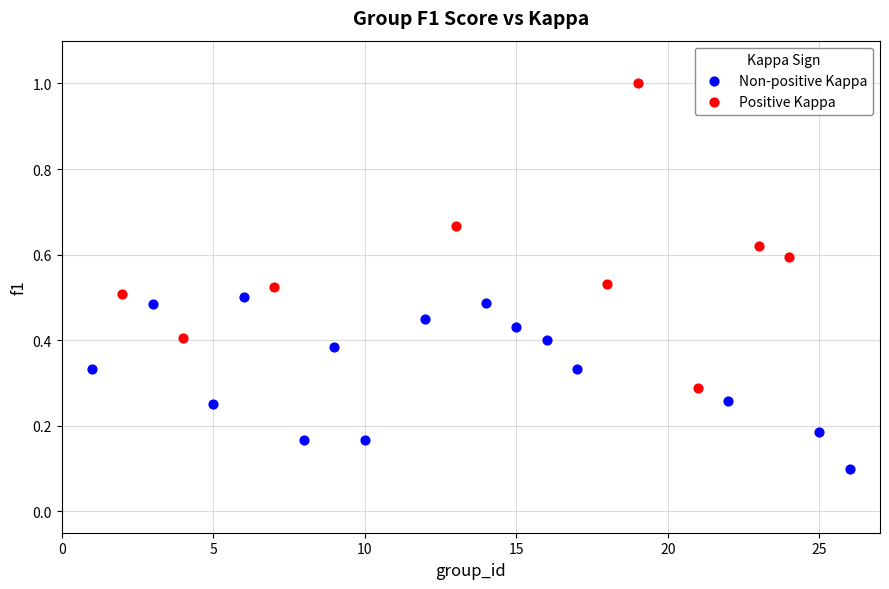

Which series reaches the maximum Y coordinate?

Positive Kappa